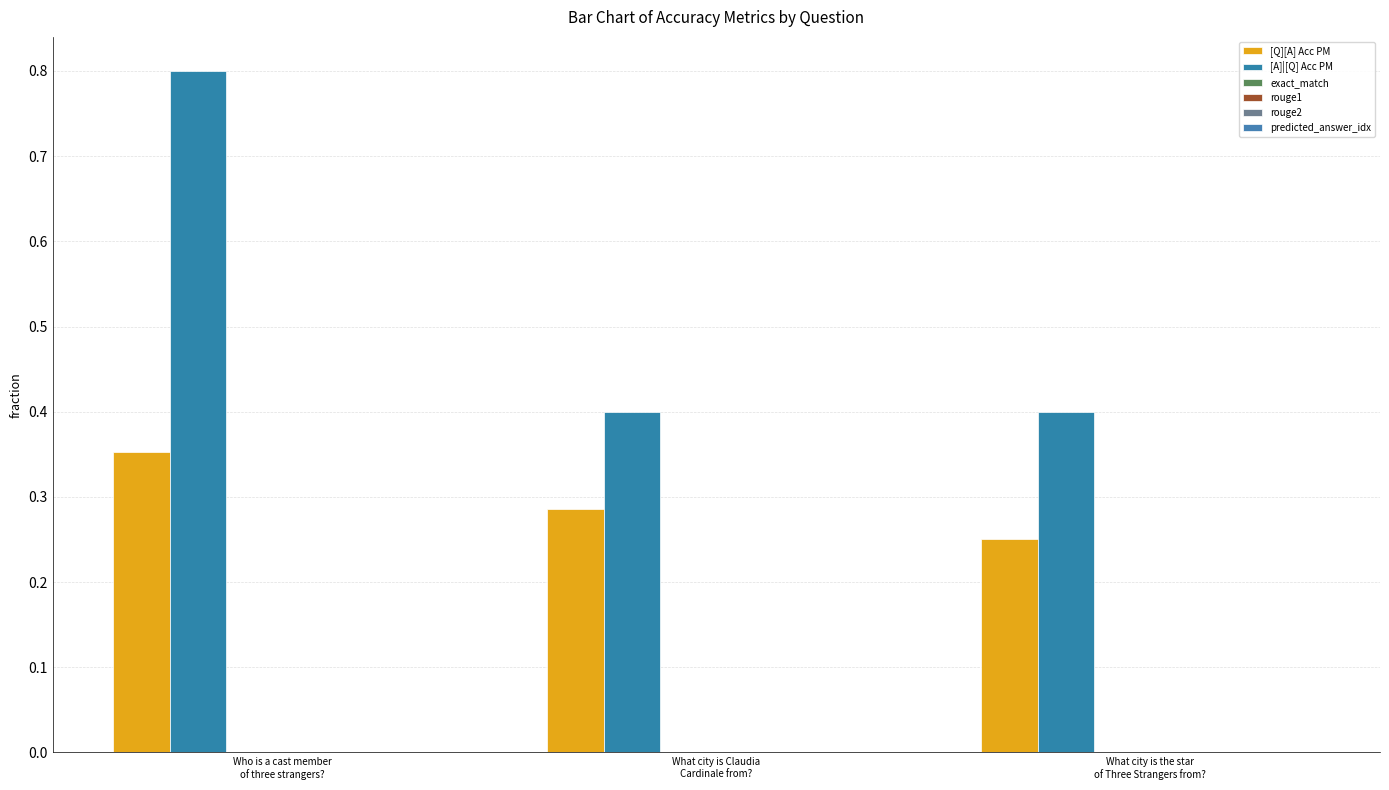

Reading right to left, transcribe all the data shown in this chart.

[Q][A] Acc PM: What city is the star
of Three Strangers from?=0.2	What city is Claudia
Cardinale from?=0.3	Who is a cast member
of three strangers?=0.4
[A]|[Q] Acc PM: What city is the star
of Three Strangers from?=0.4	What city is Claudia
Cardinale from?=0.4	Who is a cast member
of three strangers?=0.8
exact_match: What city is the star
of Three Strangers from?=0.0	What city is Claudia
Cardinale from?=0.0	Who is a cast member
of three strangers?=0.0
rouge1: What city is the star
of Three Strangers from?=0.0	What city is Claudia
Cardinale from?=0.0	Who is a cast member
of three strangers?=0.0
rouge2: What city is the star
of Three Strangers from?=0.0	What city is Claudia
Cardinale from?=0.0	Who is a cast member
of three strangers?=0.0
predicted_answer_idx: What city is the star
of Three Strangers from?=0.0	What city is Claudia
Cardinale from?=0.0	Who is a cast member
of three strangers?=0.0